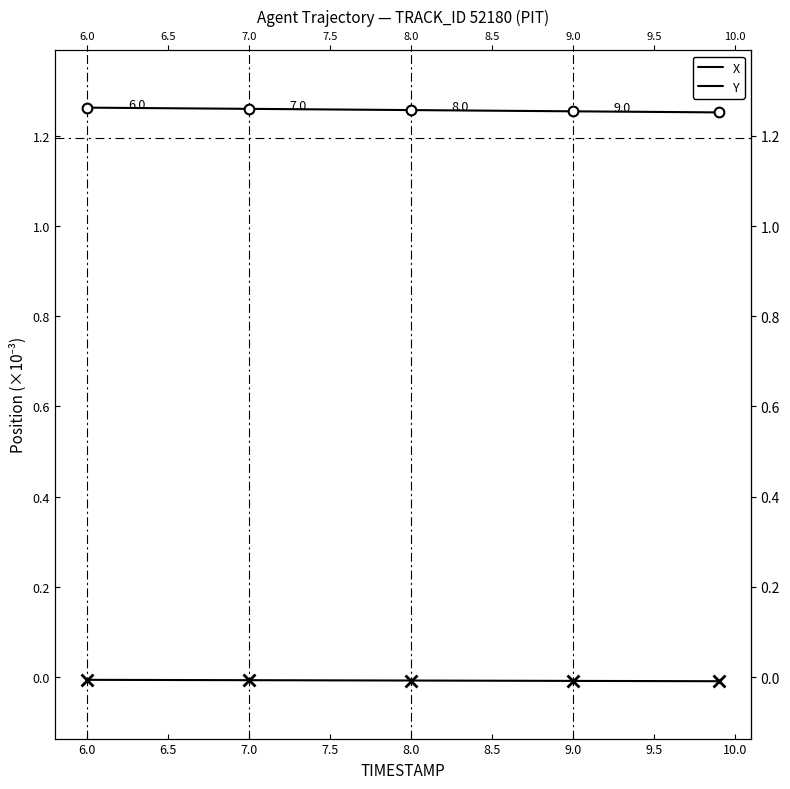

True or false: Y has more than 0 interior local peaks.

False